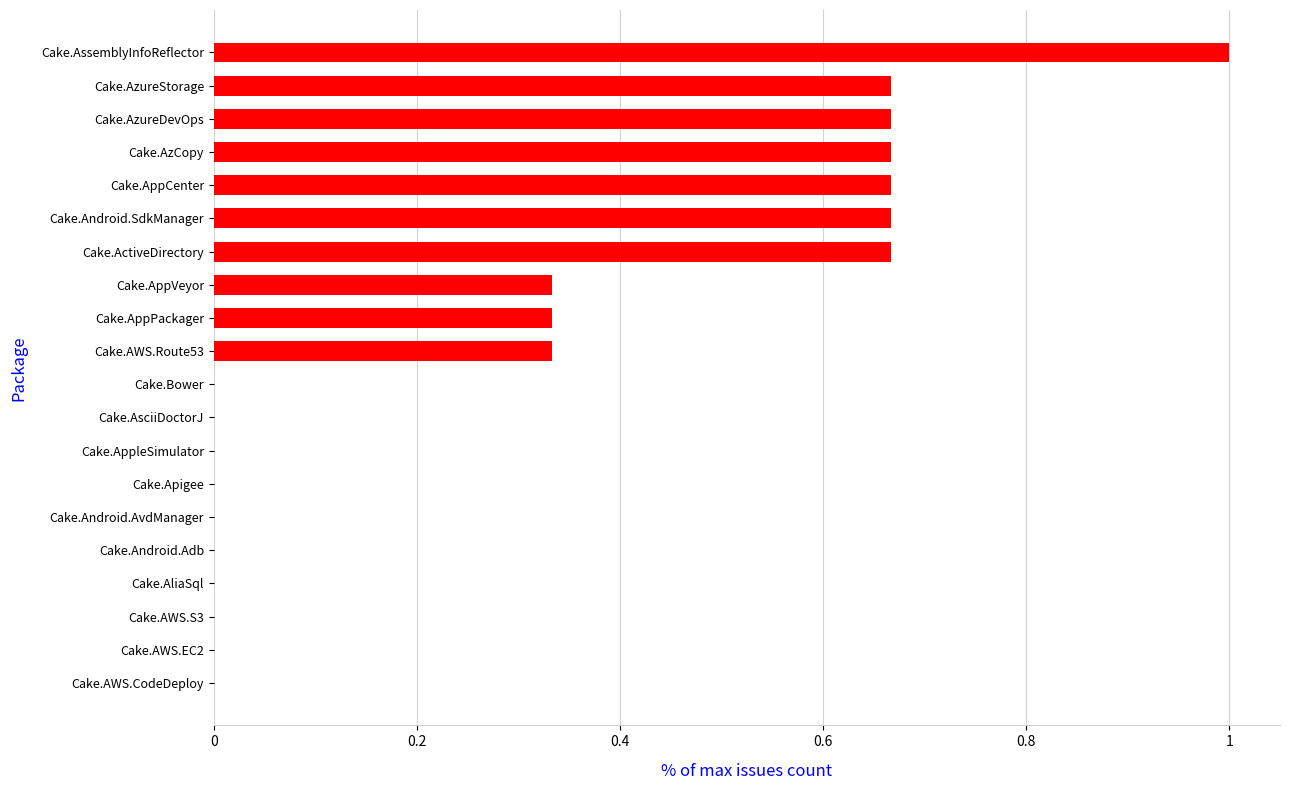

The value at Cake.Apigee is 0.0. True or false?

True